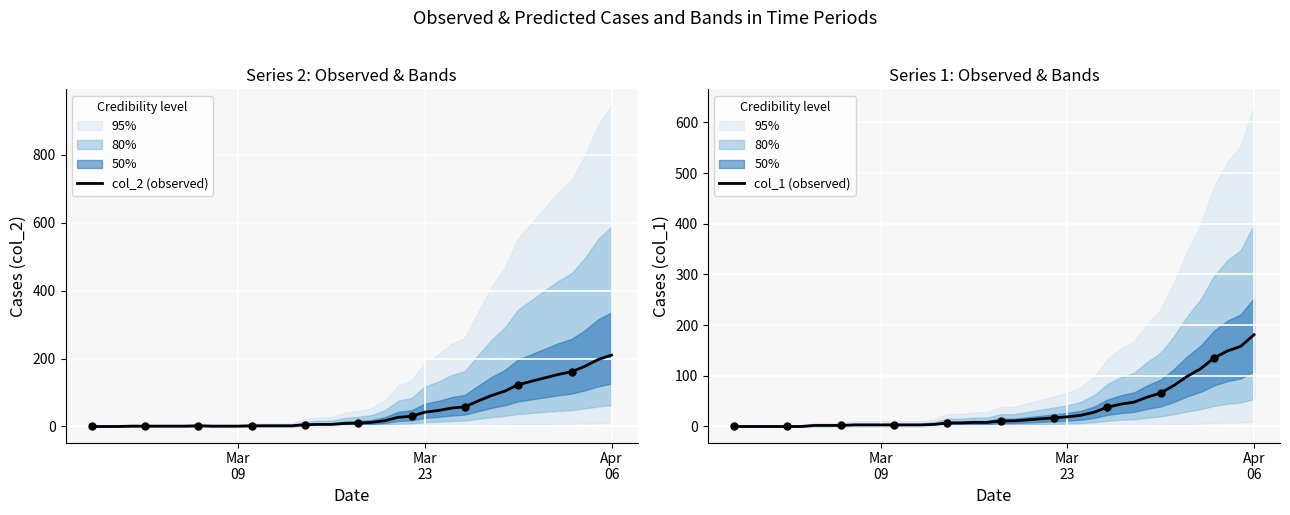

Is the value of col_2 (observed) at 33 greater than the value of col_1 (observed) at 30?

Yes